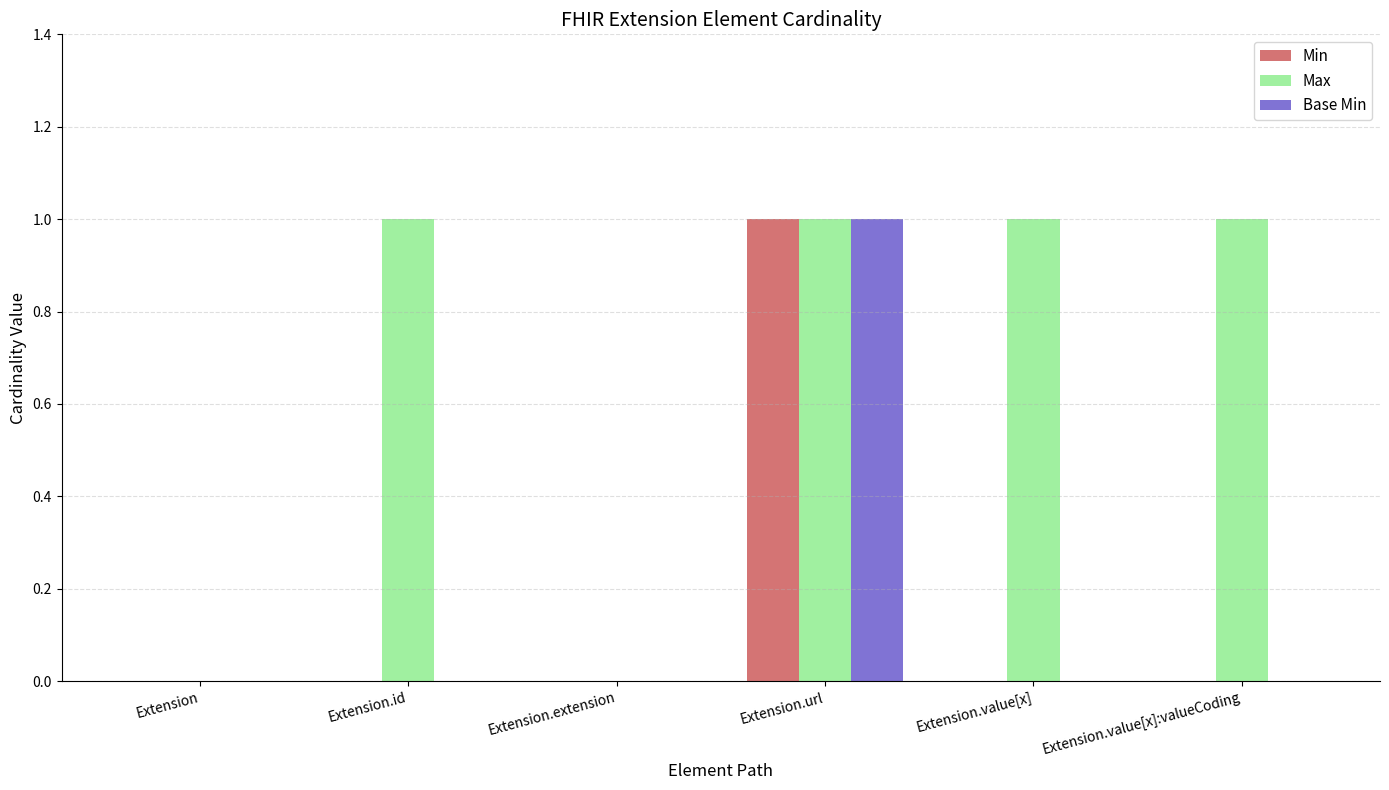

What is the approximate value of Max at Extension.value[x]?

1